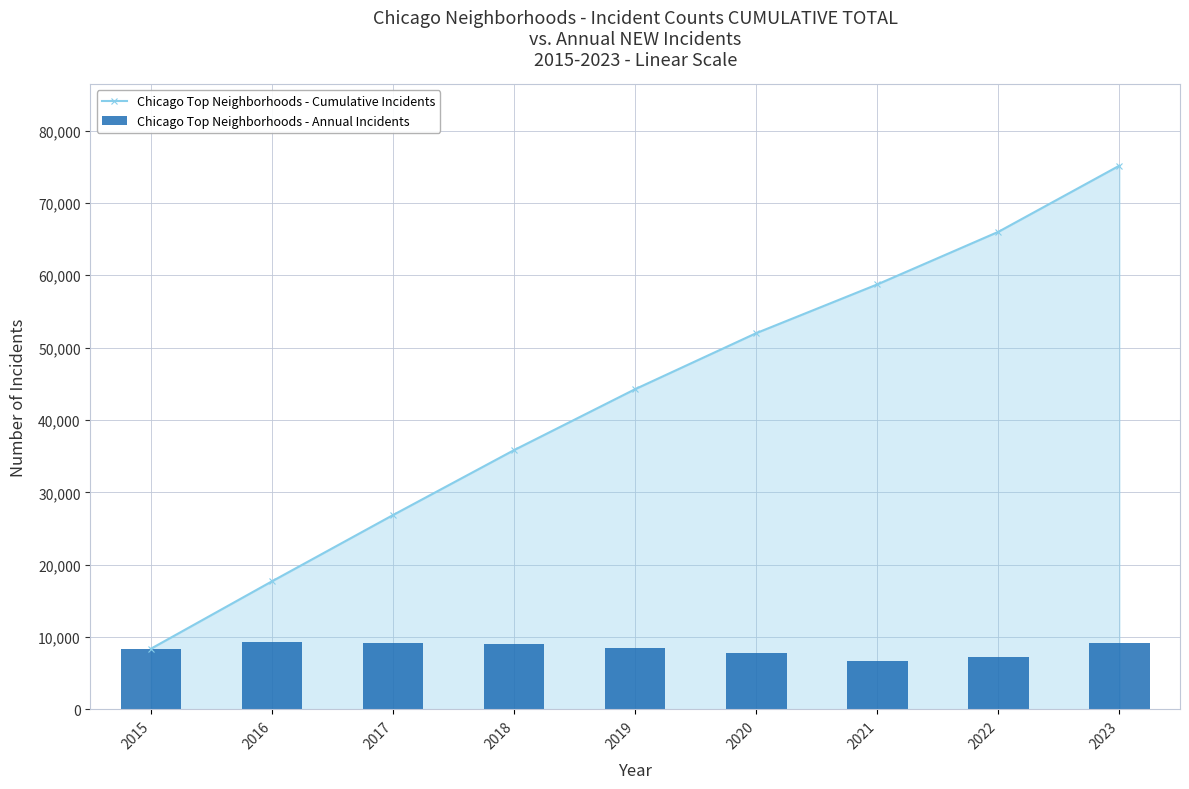

What is the value of the Chicago Top Neighborhoods - Annual Incidents bar at the 2nd from the left?

9317